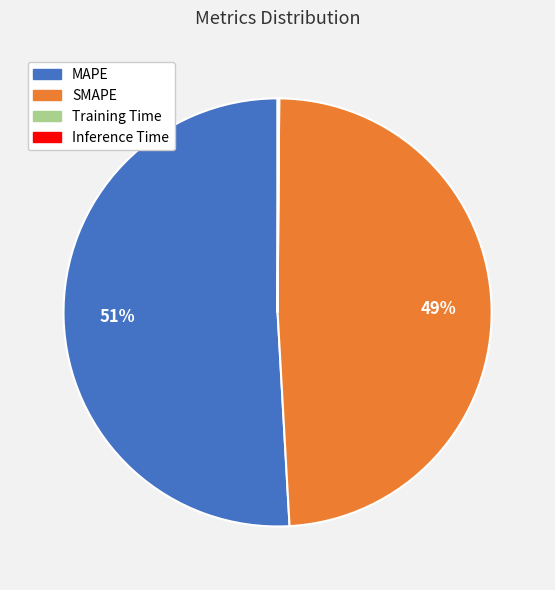

To the nearest percent, what is the difference between the largest and smallest slice percentages?

51%